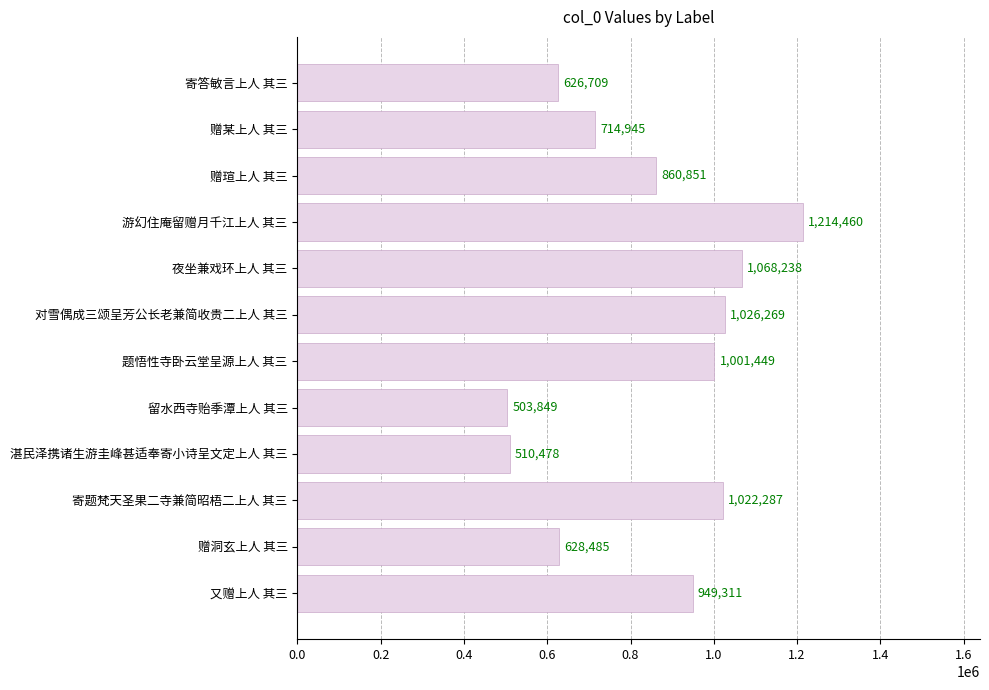

Between 寄答敏言上人 其三 and 赠瑄上人 其三, which is larger?

赠瑄上人 其三